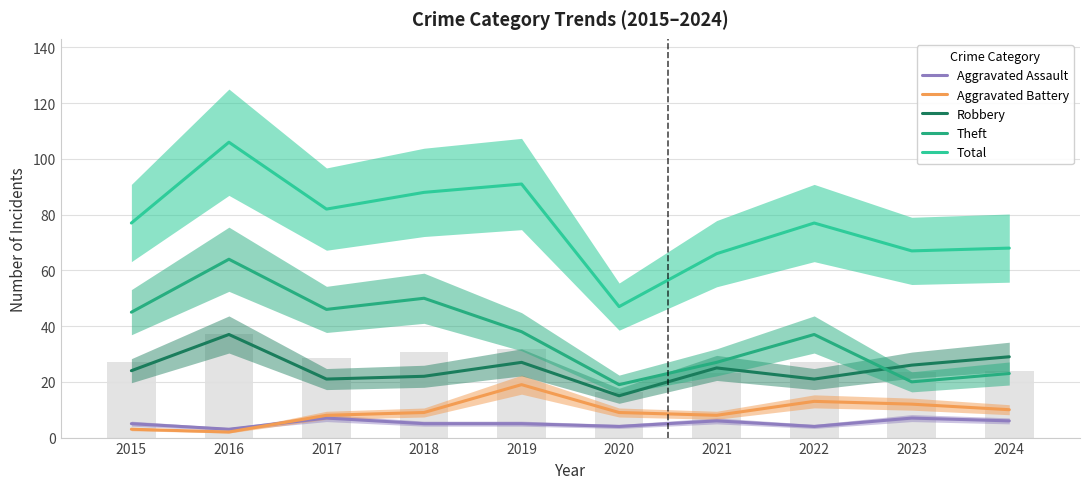

Reading right to left, transcribe all the data shown in this chart.

Aggravated Assault: 6	7	4	6	4	5	5	7	3	5
Aggravated Battery: 10	12	13	8	9	19	9	8	2	3
Robbery: 29	26	21	25	15	27	22	21	37	24
Theft: 23	20	37	27	19	38	50	46	64	45
Total: 68	67	77	66	47	91	88	82	106	77